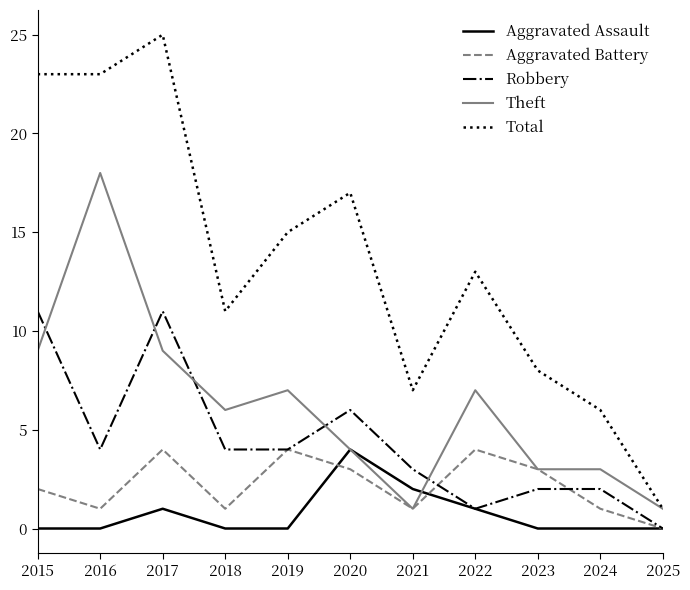

What is the maximum value for Robbery?

11